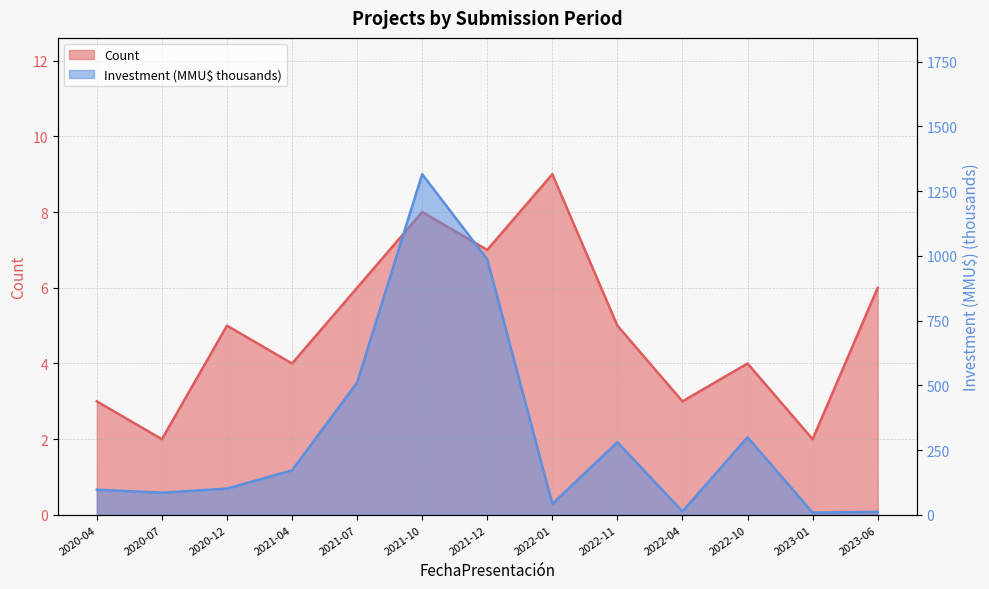

Does the chart have visible grid lines?

Yes